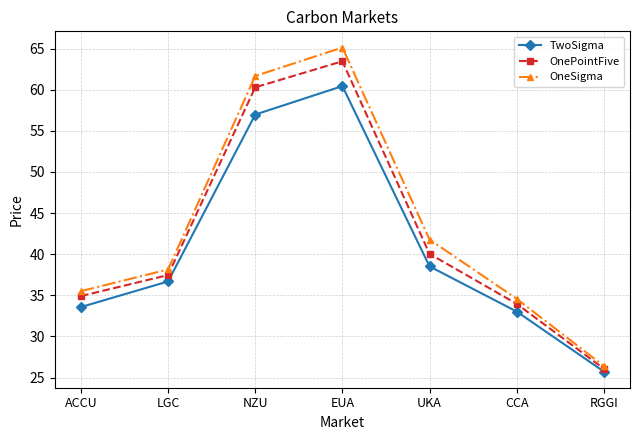

Reading left to right, what are all the values shown in this chart?

TwoSigma: 33.6	36.7	57.0	60.4	38.5	33.0	25.7
OnePointFive: 34.9	37.5	60.3	63.5	40.0	34.0	26.1
OneSigma: 35.5	38.1	61.7	65.1	41.8	34.6	26.4